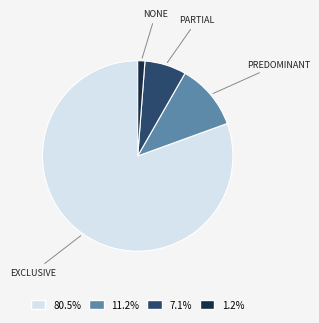

How many slices are in this pie chart?

4